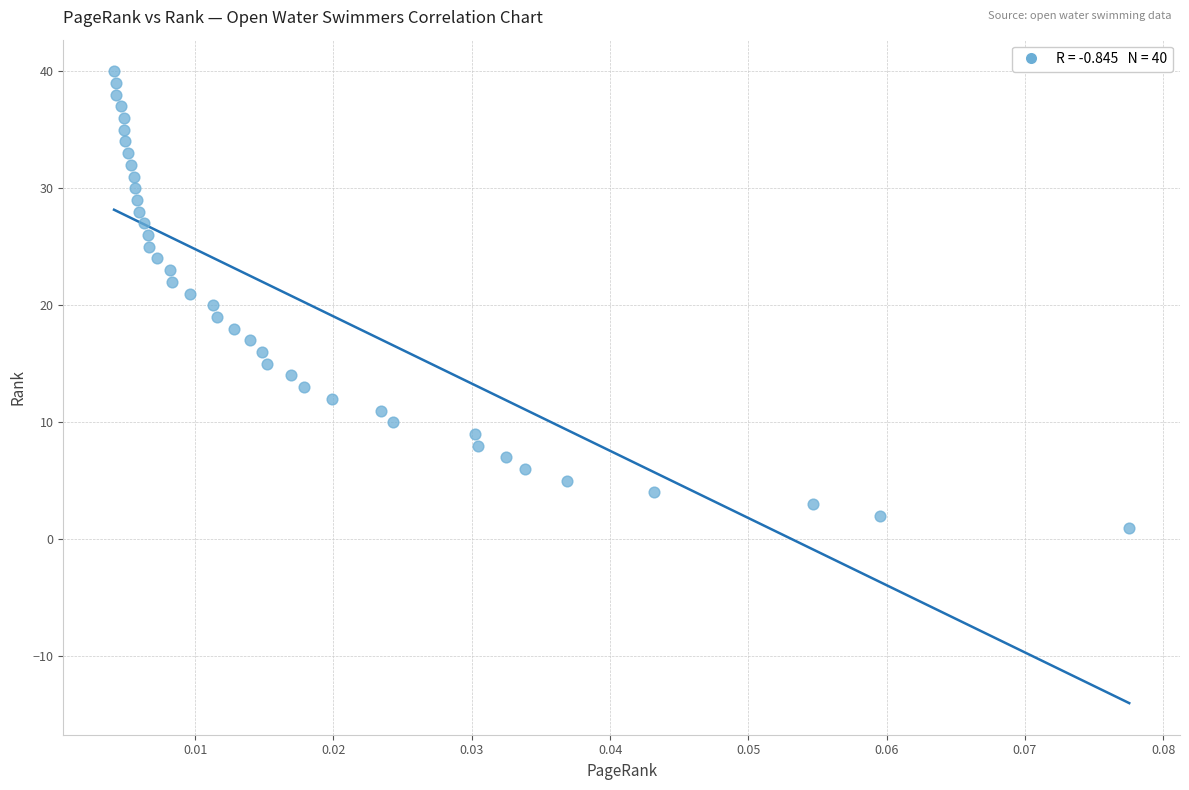

What is the range of Y values (max minus min)?

39